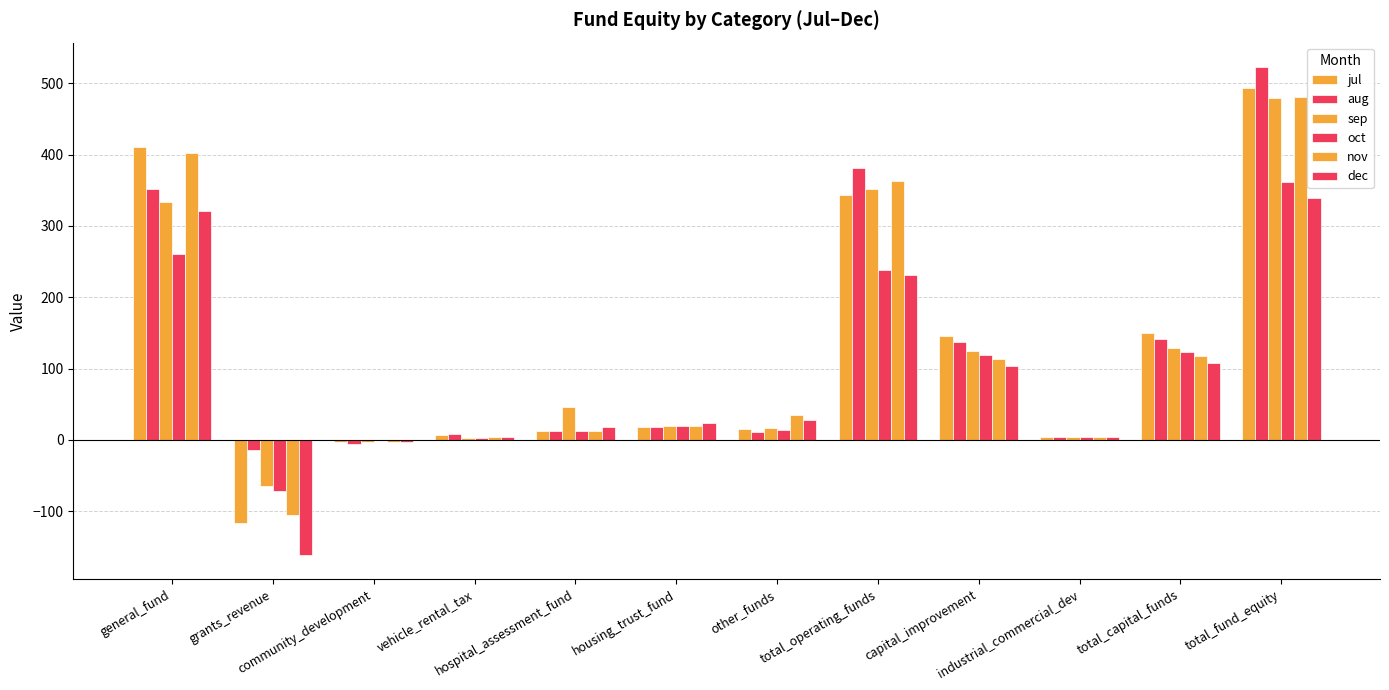

How many positive values does the aug series have?

10